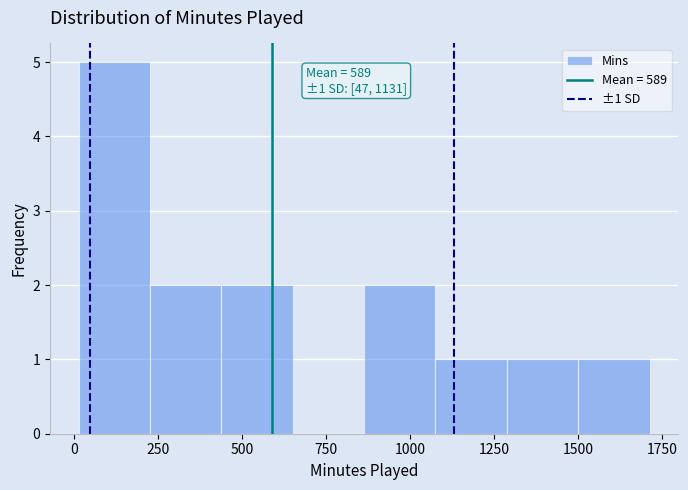

Over which range of the x-axis is the bar tallest?

0 to 250